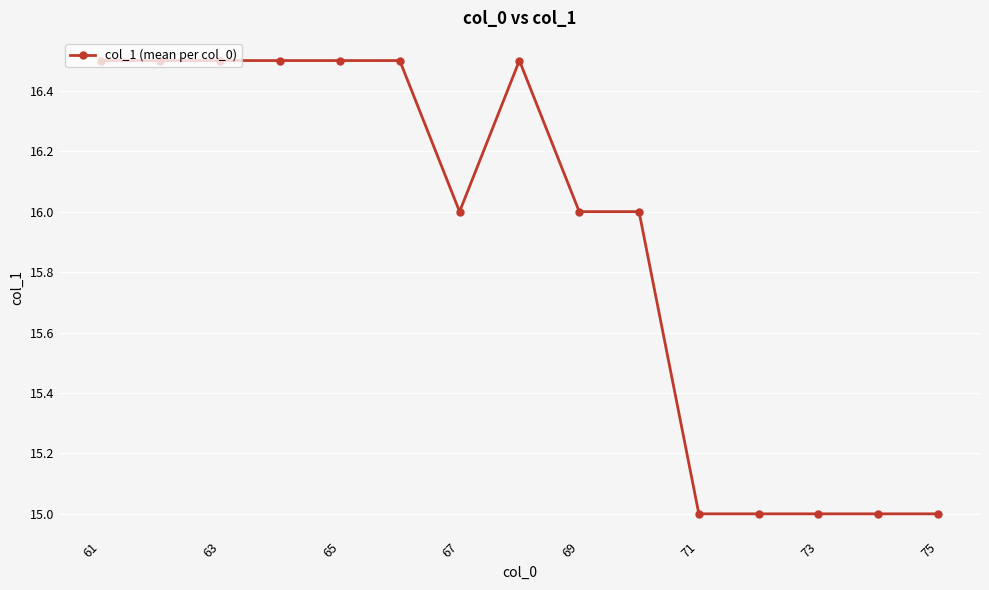

What is the average value?

15.9